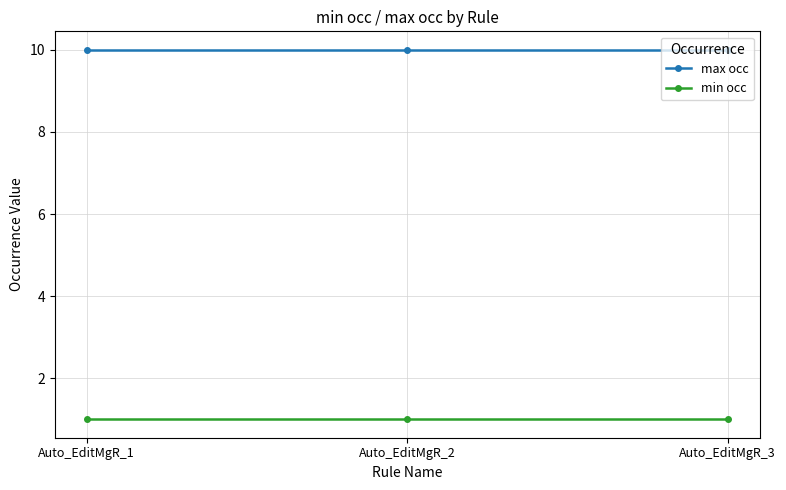

Which series has the largest total across all categories?

max occ